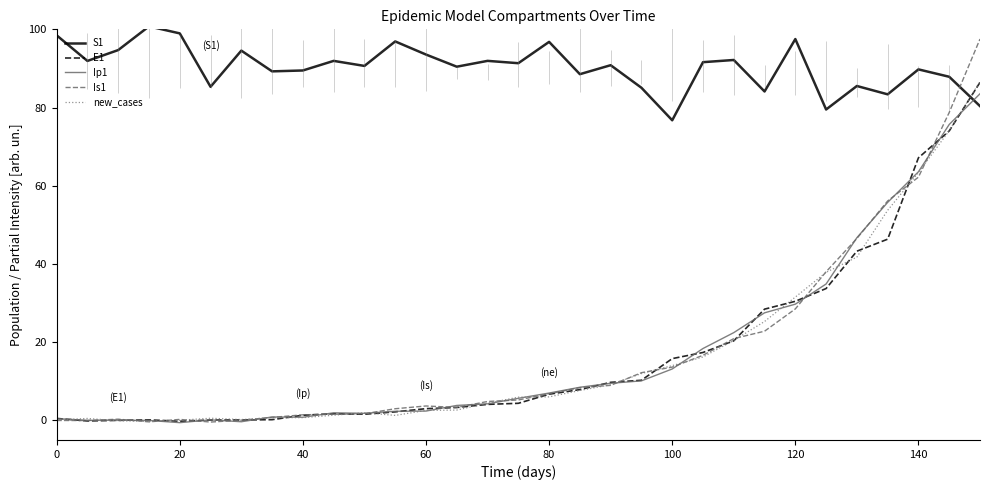

The E1 series shows 3.3 at 80. True or false?

False